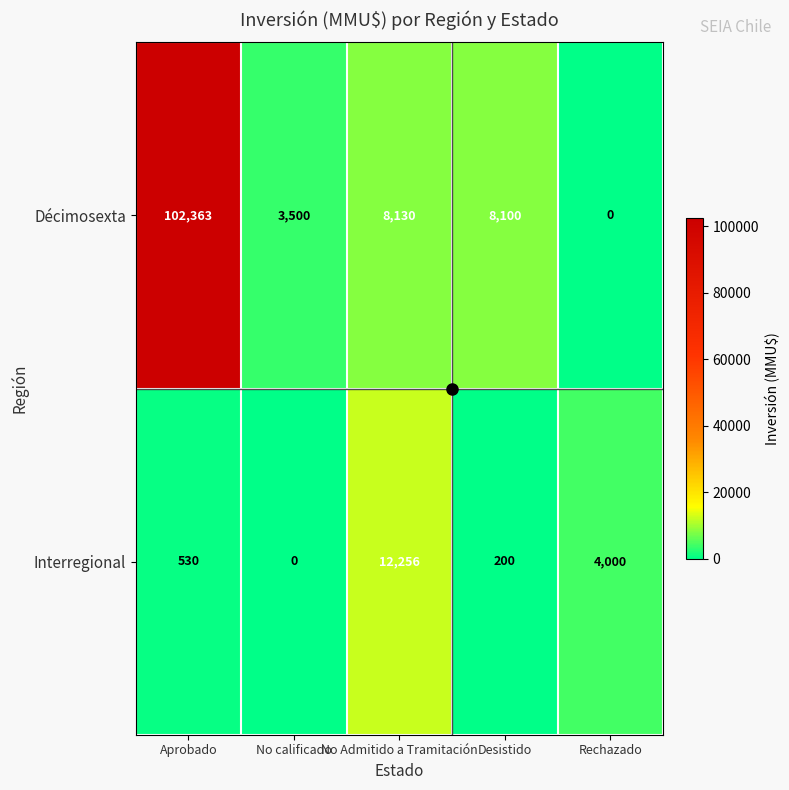

At No calificado, list the series in order from smallest to largest.

Interregional, Décimosexta